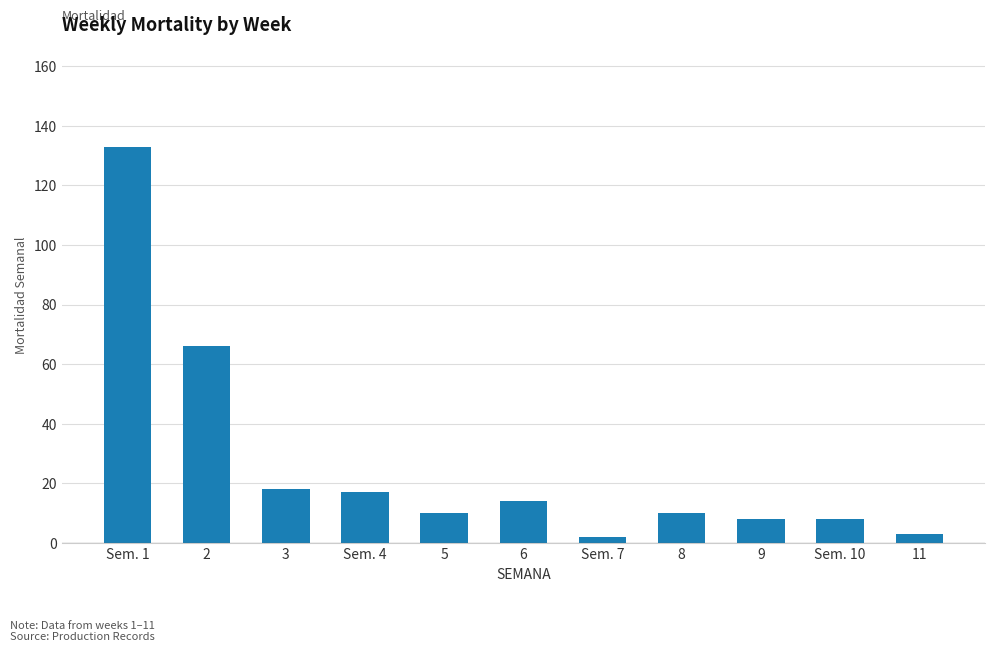

Reading right to left, what are all the values shown in this chart?

3	8	8	10	2	14	10	17	18	66	133